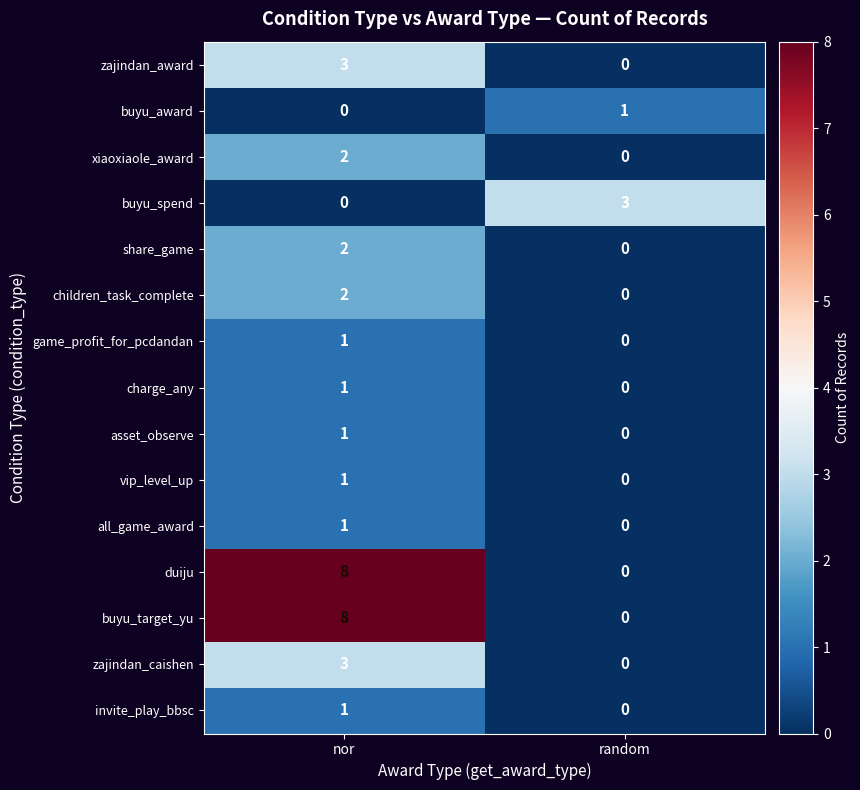

List the labels in order of vip_level_up value, smallest first.

random, nor